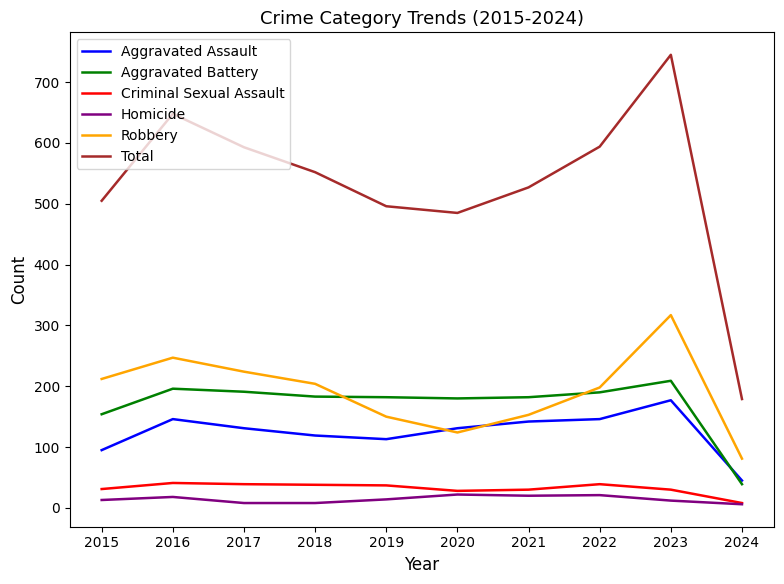

At which category does Robbery reach its first local valley?

2020